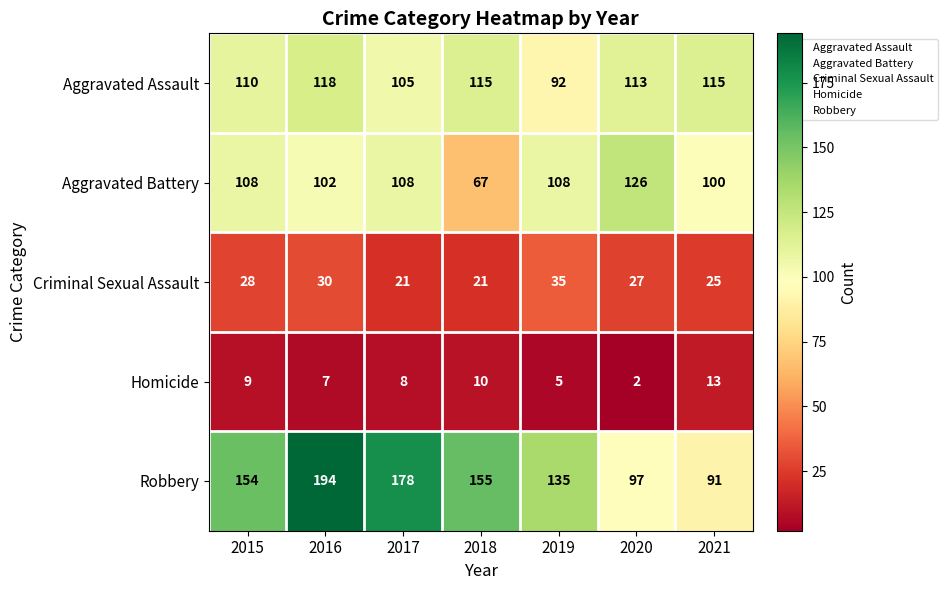

How many series are shown in this chart?

5